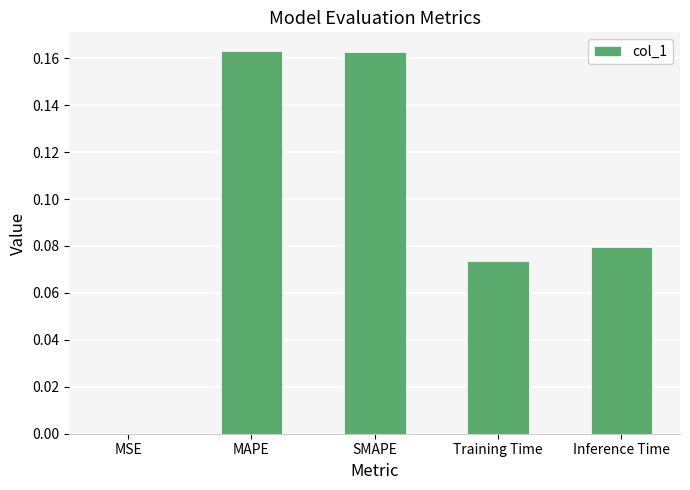

Which has a higher value, MSE or SMAPE?

SMAPE